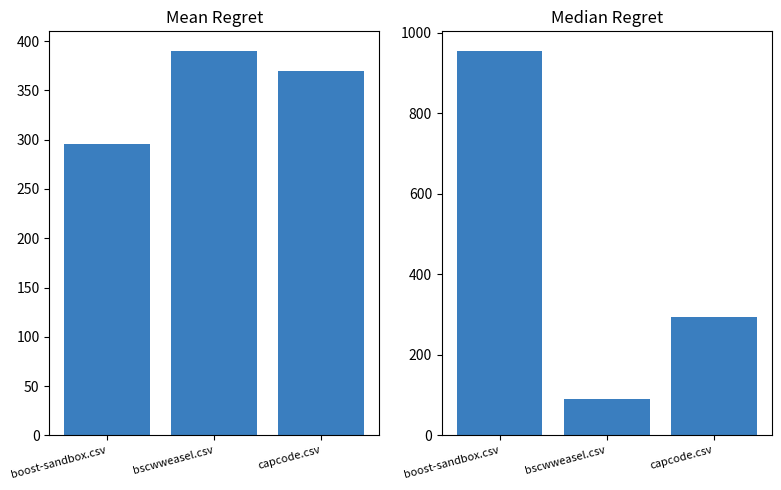

Reading right to left, what are all the values shown in this chart?

stuproa-cims.csv: 370.0	390.5	296.0
lamp.csv: 295.0	89.5	955.5